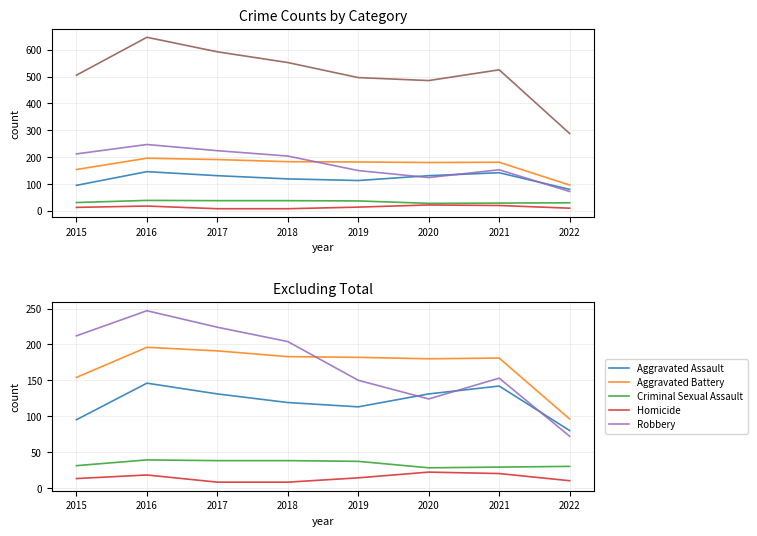

Reading left to right, list all the values displayed in this chart.

Aggravated Assault: 95	146	131	119	113	131	142	80
Aggravated Battery: 154	196	191	183	182	180	181	96
Criminal Sexual Assault: 31	39	38	38	37	28	29	30
Homicide: 13	18	8	8	14	22	20	10
Robbery: 212	247	224	204	150	124	153	72
Total: 505	646	592	552	496	485	525	288